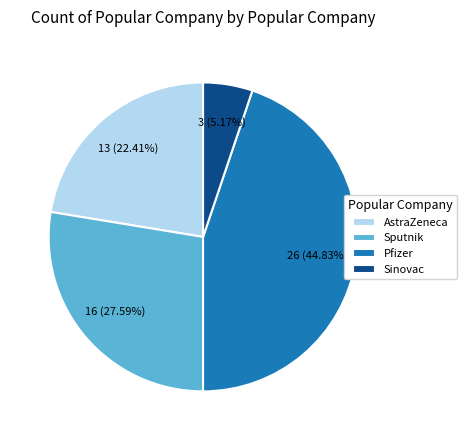

Is there a majority slice in this chart?

No